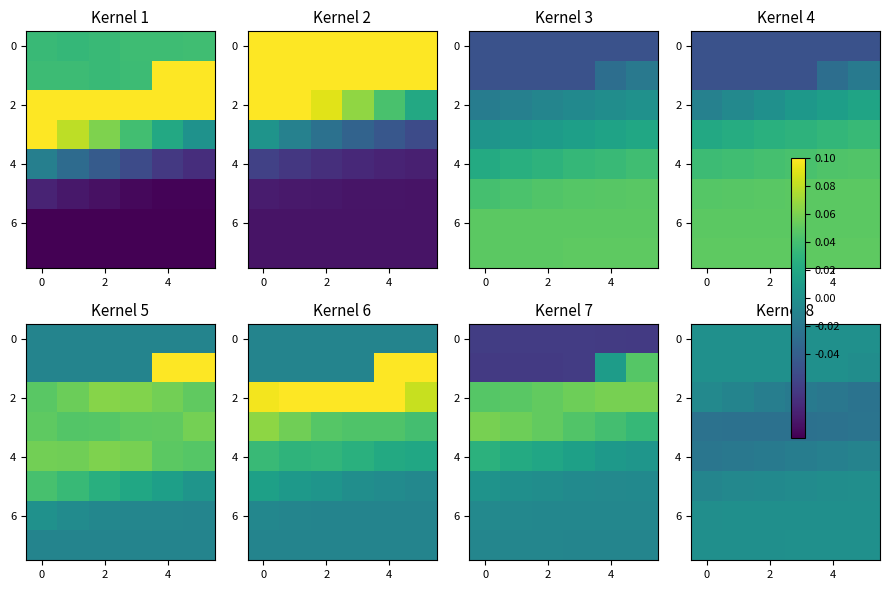

The value of 2 at 4 is -0.0. True or false?

True